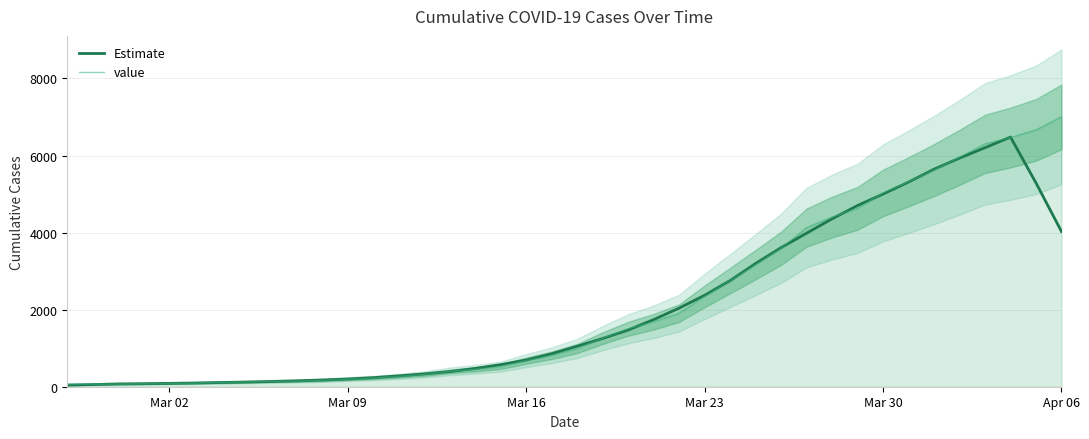

What is the maximum value for value?

7003.0